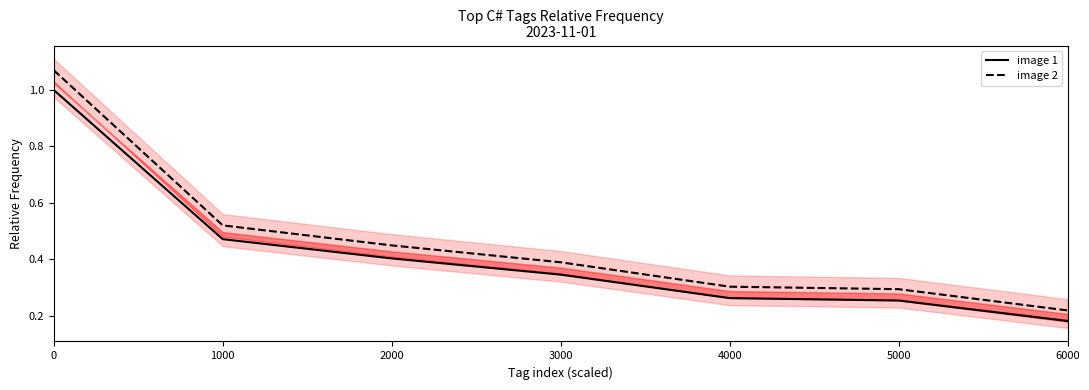

At which category does the chart reach its minimum across all series?

6000